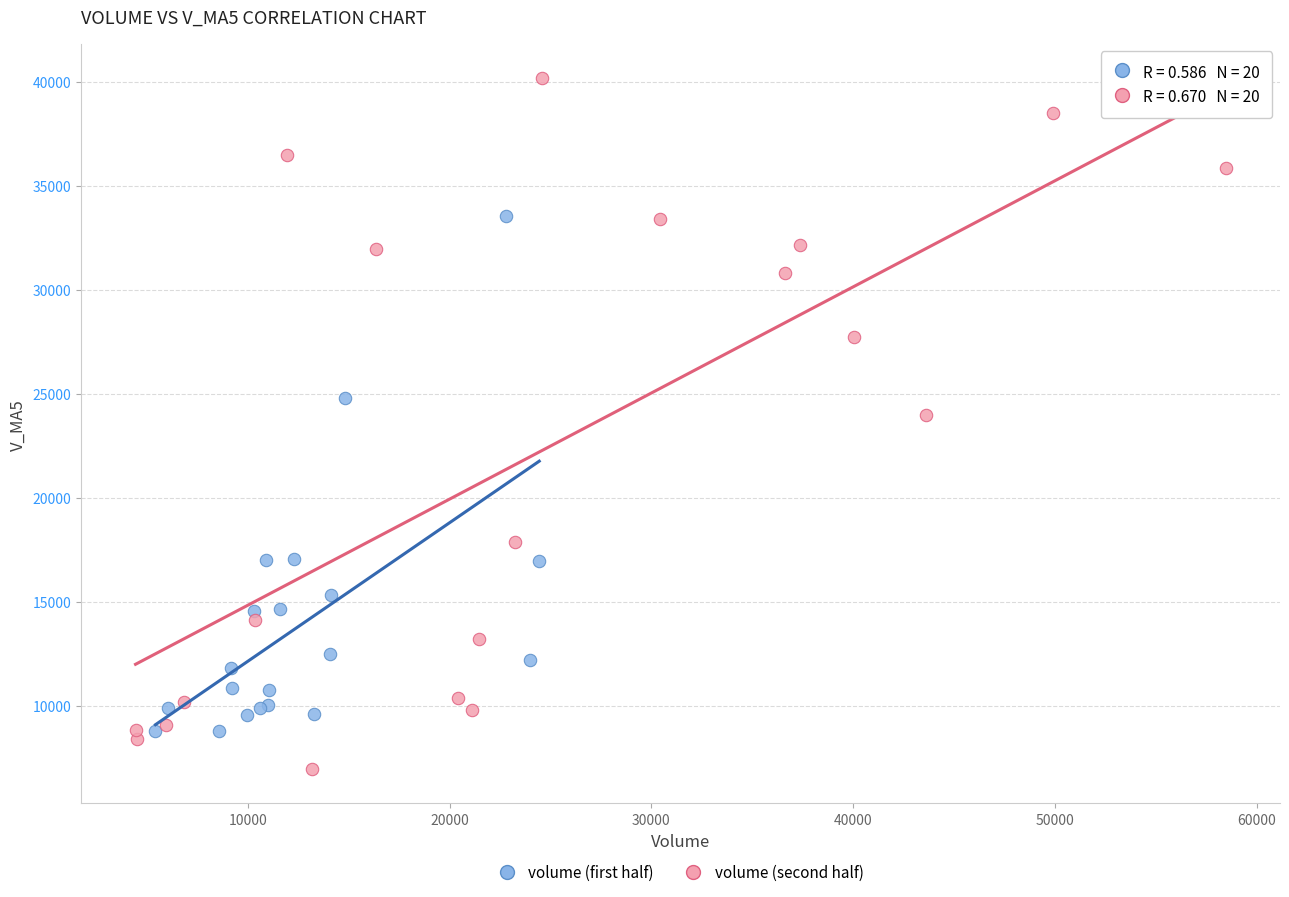

Which series reaches the maximum Y coordinate?

volume (second half)